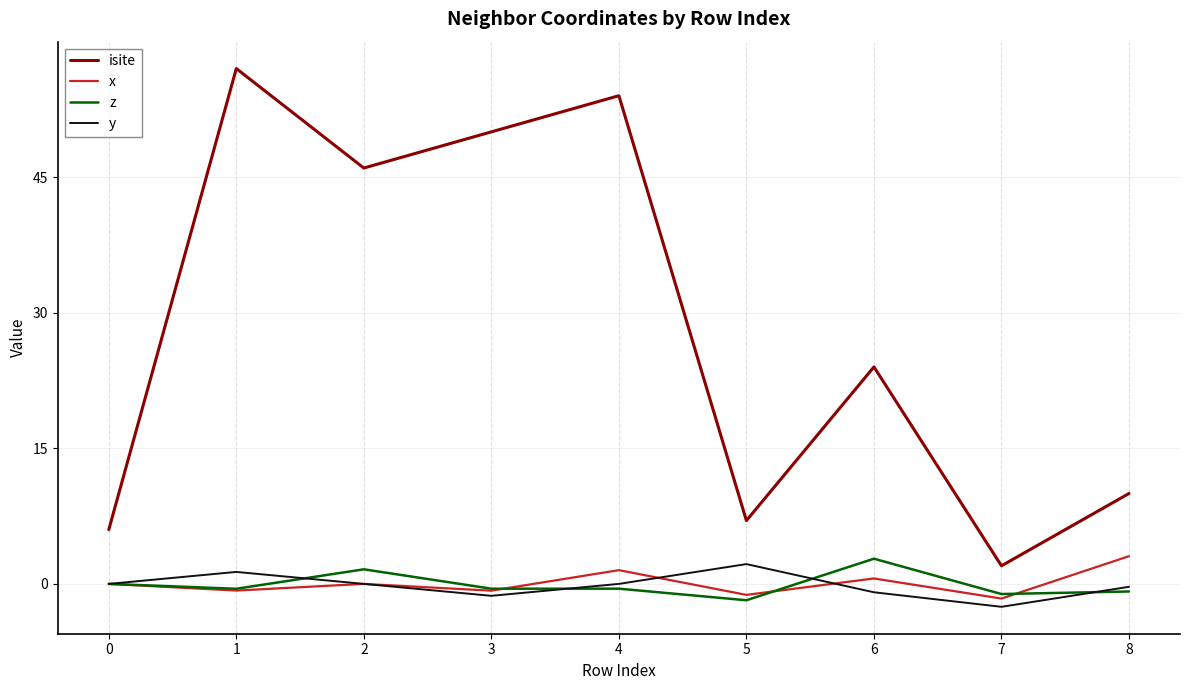

At which label is isite closest to 29?

6